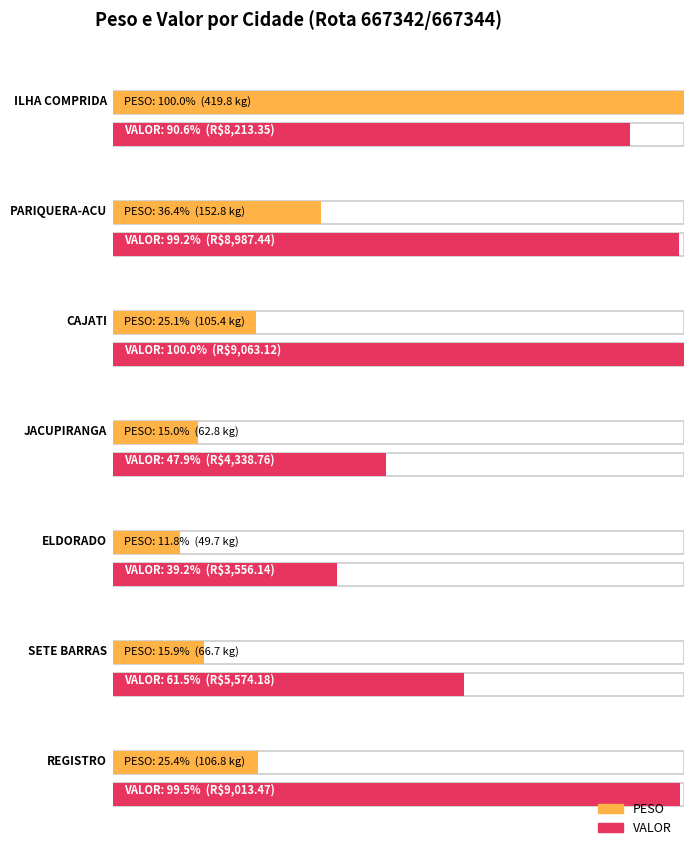

List the series in order of their overall mean, highest first.

VALOR, PESO